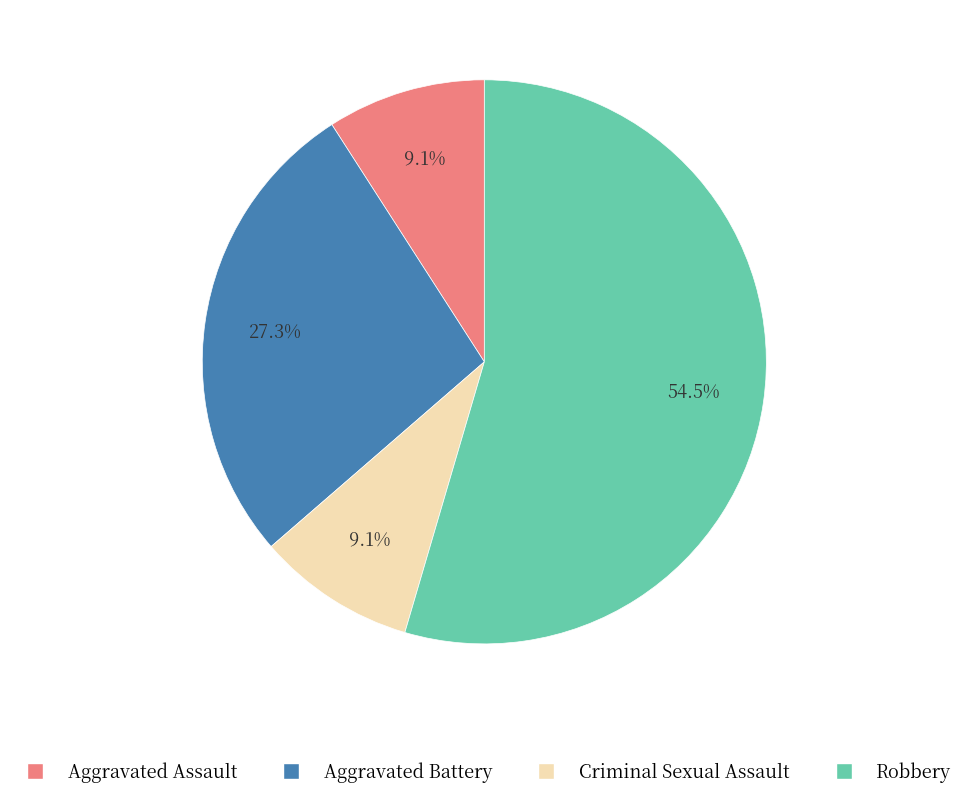

Between Criminal Sexual Assault and Robbery, which is larger?

Robbery